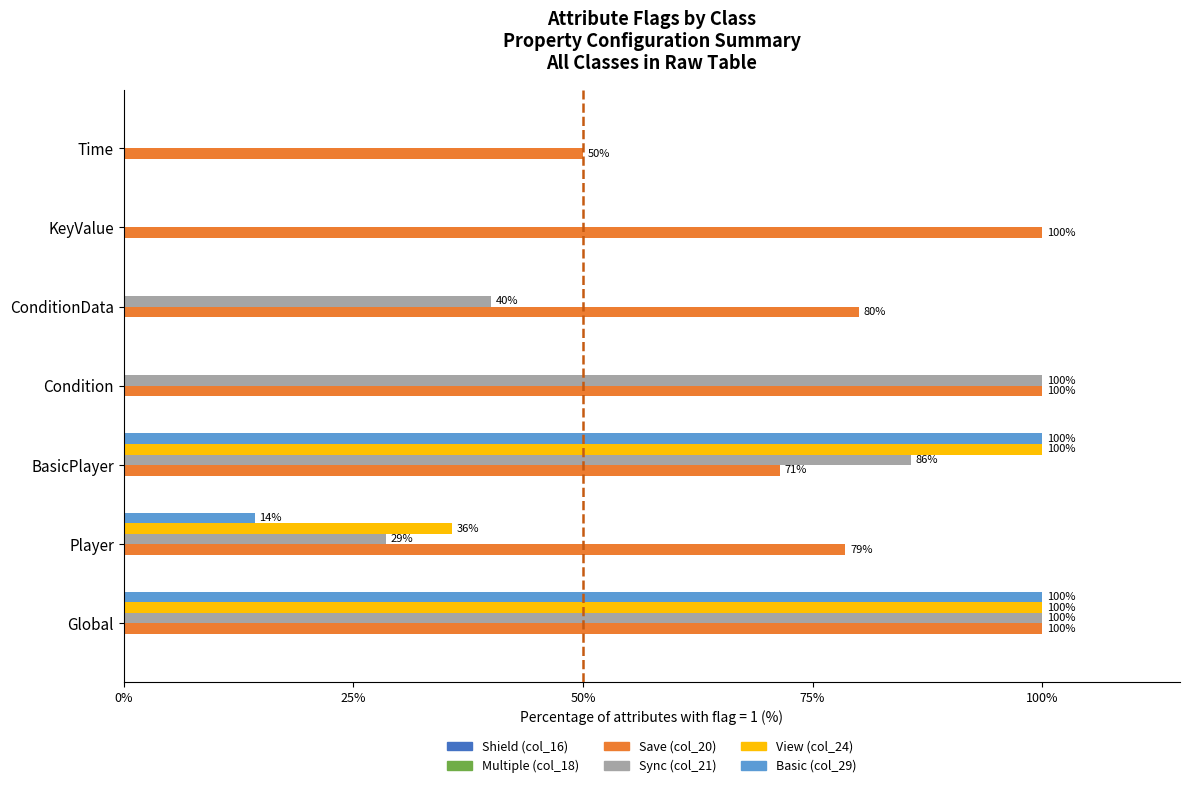

What is the greatest value displayed?

100.0